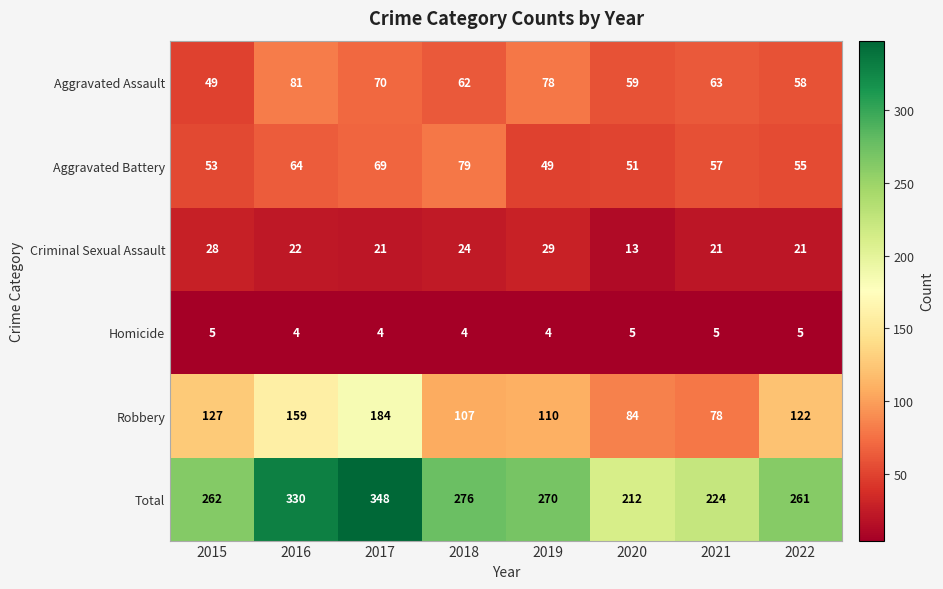

Is it true that Aggravated Assault equals 62 at 2018?

True